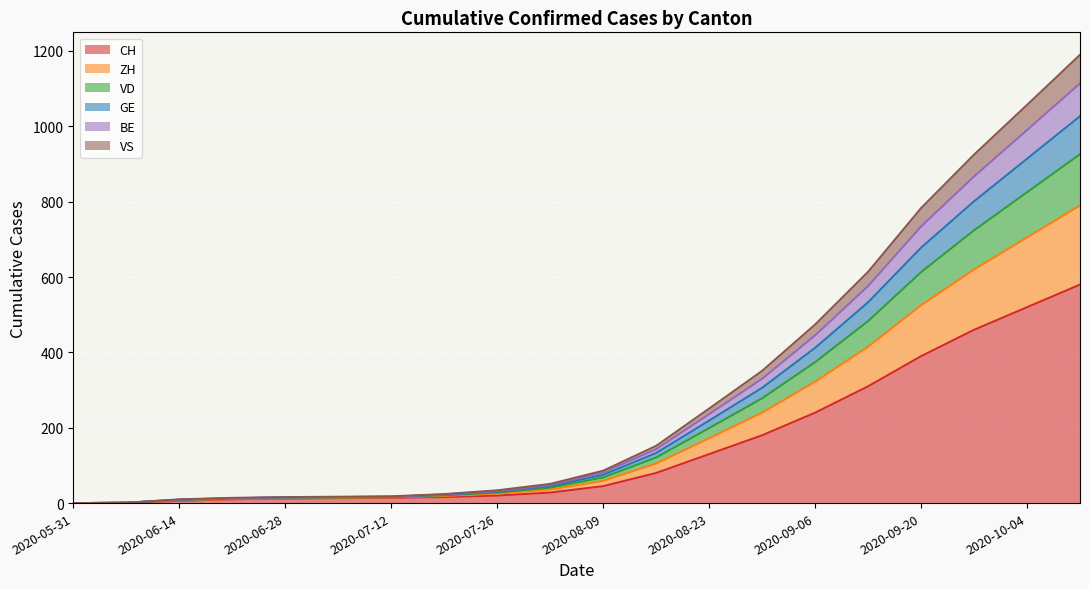

Count the number of data series in this chart.

6